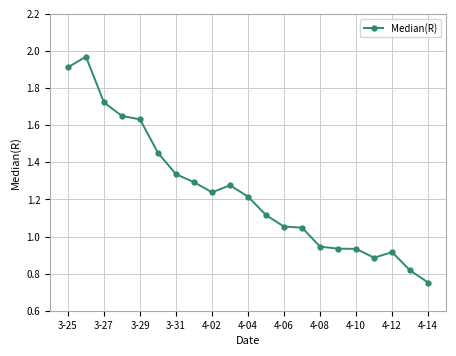

True or false: the data has more than 2 interior local peaks.

True